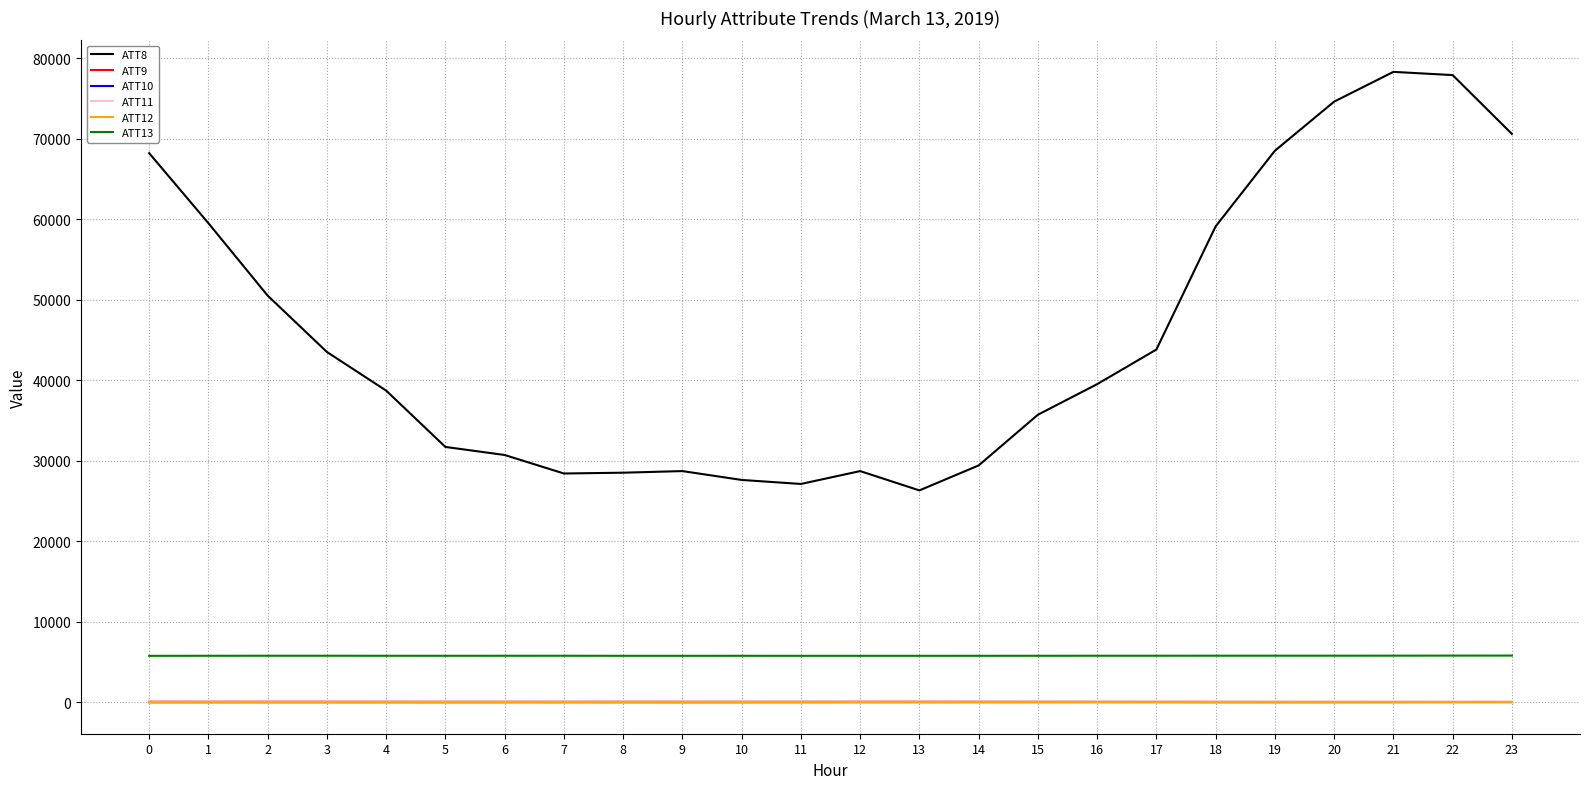

Count the number of categories in the chart.

24